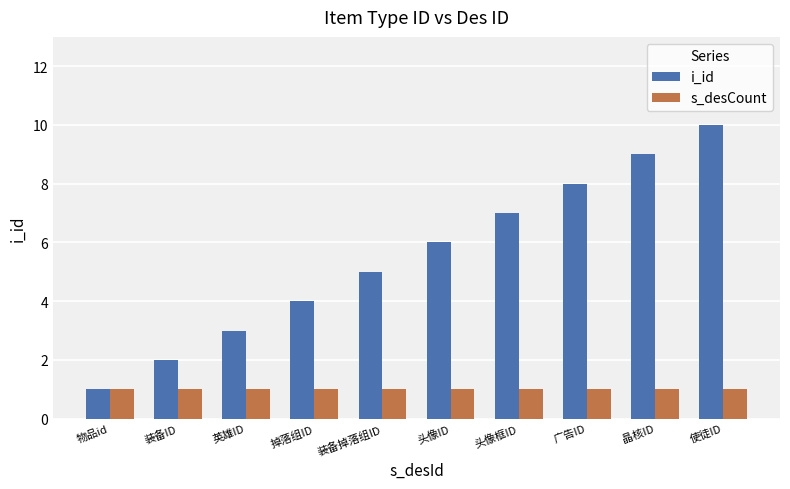

Is it true that s_desCount equals 1 at 装备掉落组ID?

True